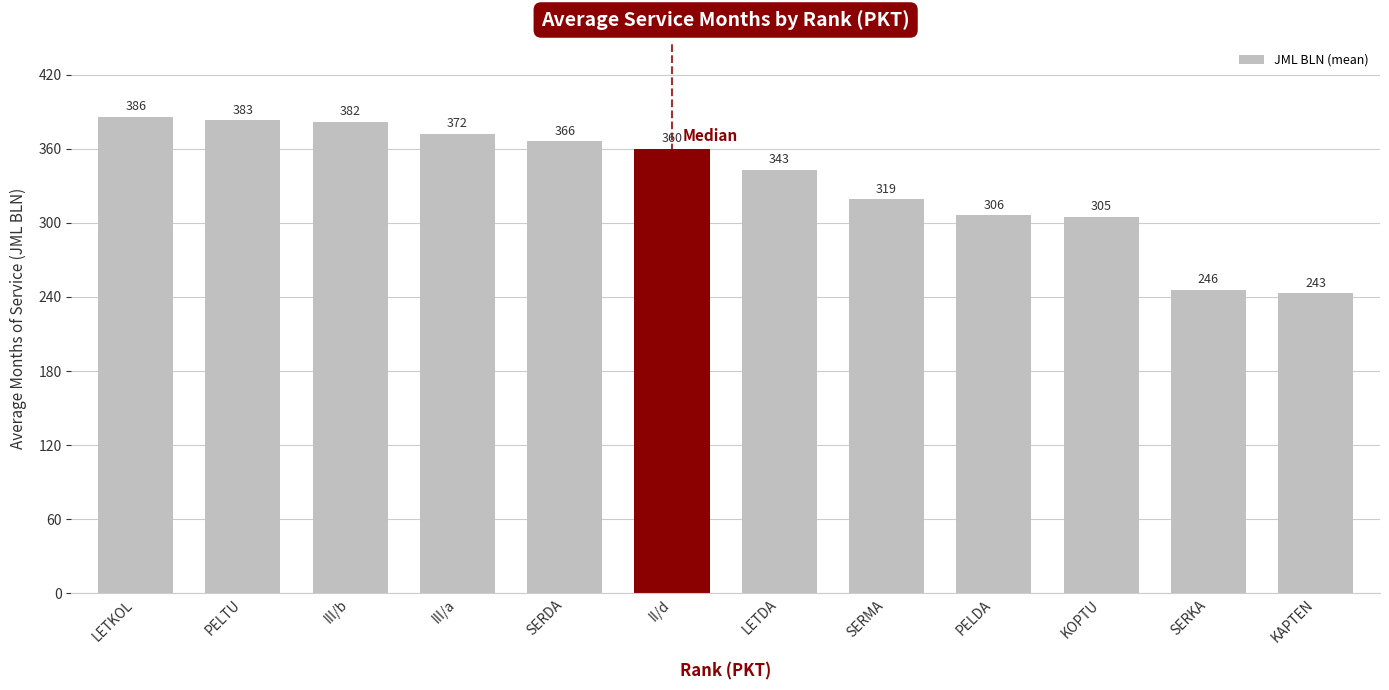

What is the difference between the maximum and minimum values?

143